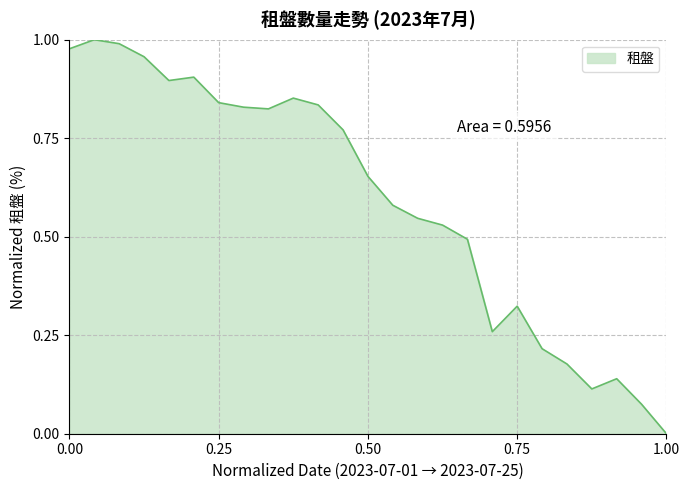

How many values exceed 0?

24